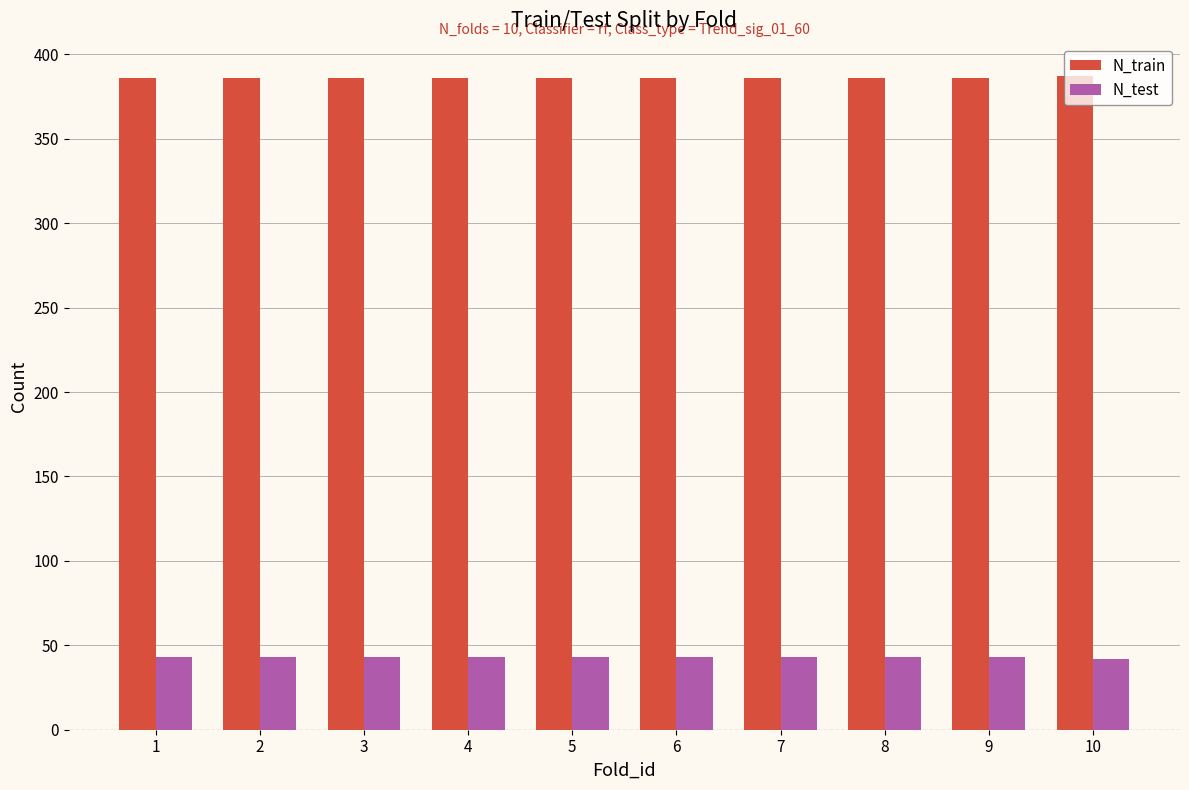

How many groups of bars are there?

10